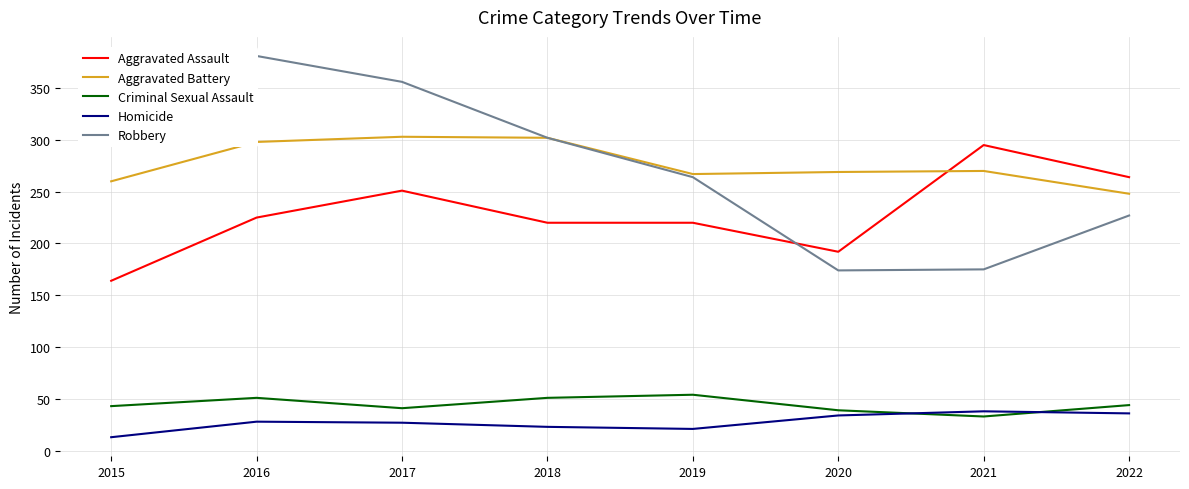

Reading right to left, extract all data points from this chart.

Aggravated Assault: 264	295	192	220	220	251	225	164
Aggravated Battery: 248	270	269	267	302	303	298	260
Criminal Sexual Assault: 44	33	39	54	51	41	51	43
Homicide: 36	38	34	21	23	27	28	13
Robbery: 227	175	174	264	302	356	381	372